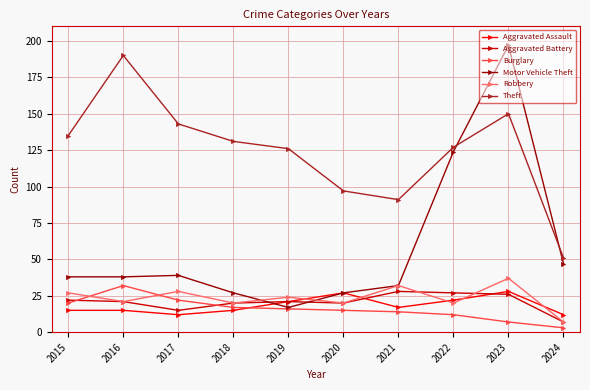

At which category is the sum across all series the highest?

2023